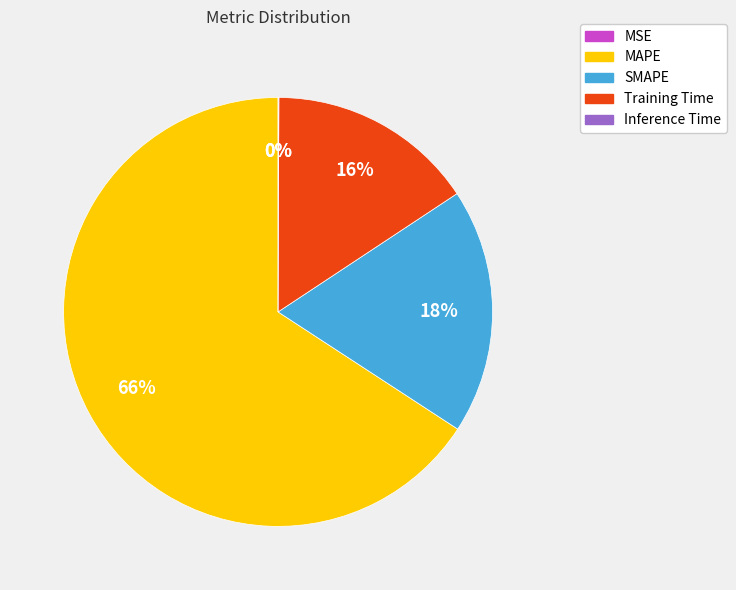

The Training Time slice represents 4% of the pie. True or false?

False